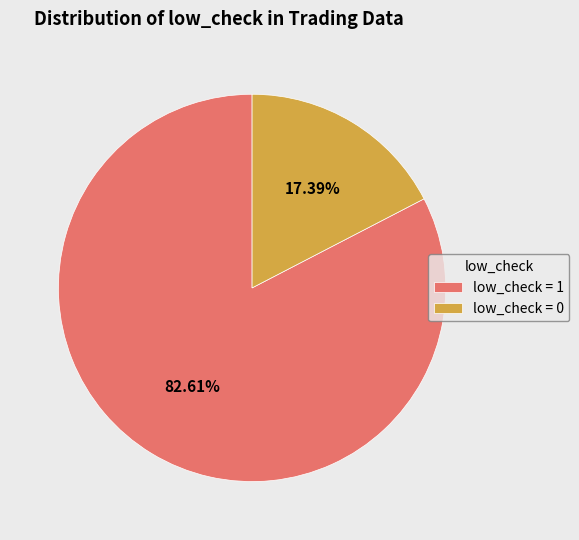

Combined, do low_check = 1 and low_check = 0 account for over 50%?

Yes